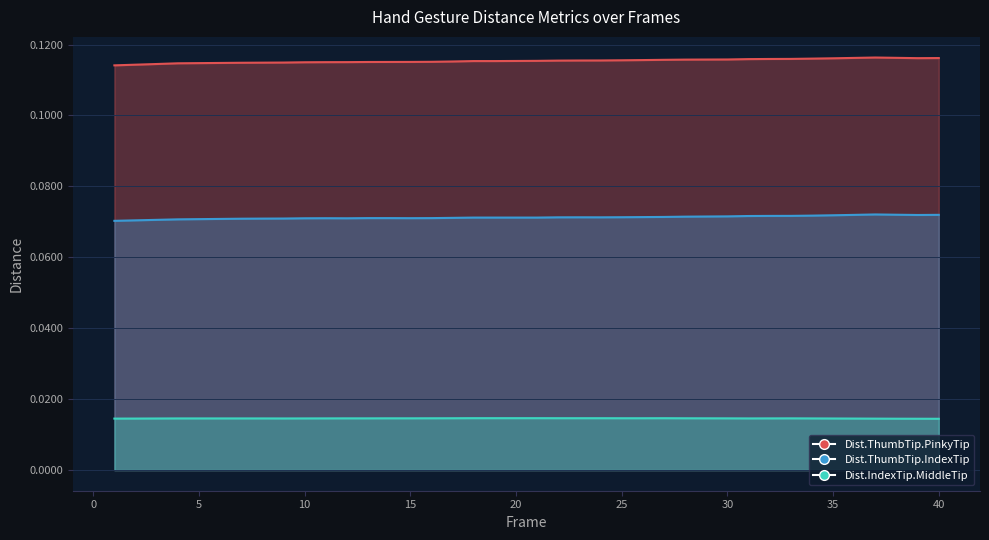

At which label does Dist.IndexTip.MiddleTip reach its peak?

18